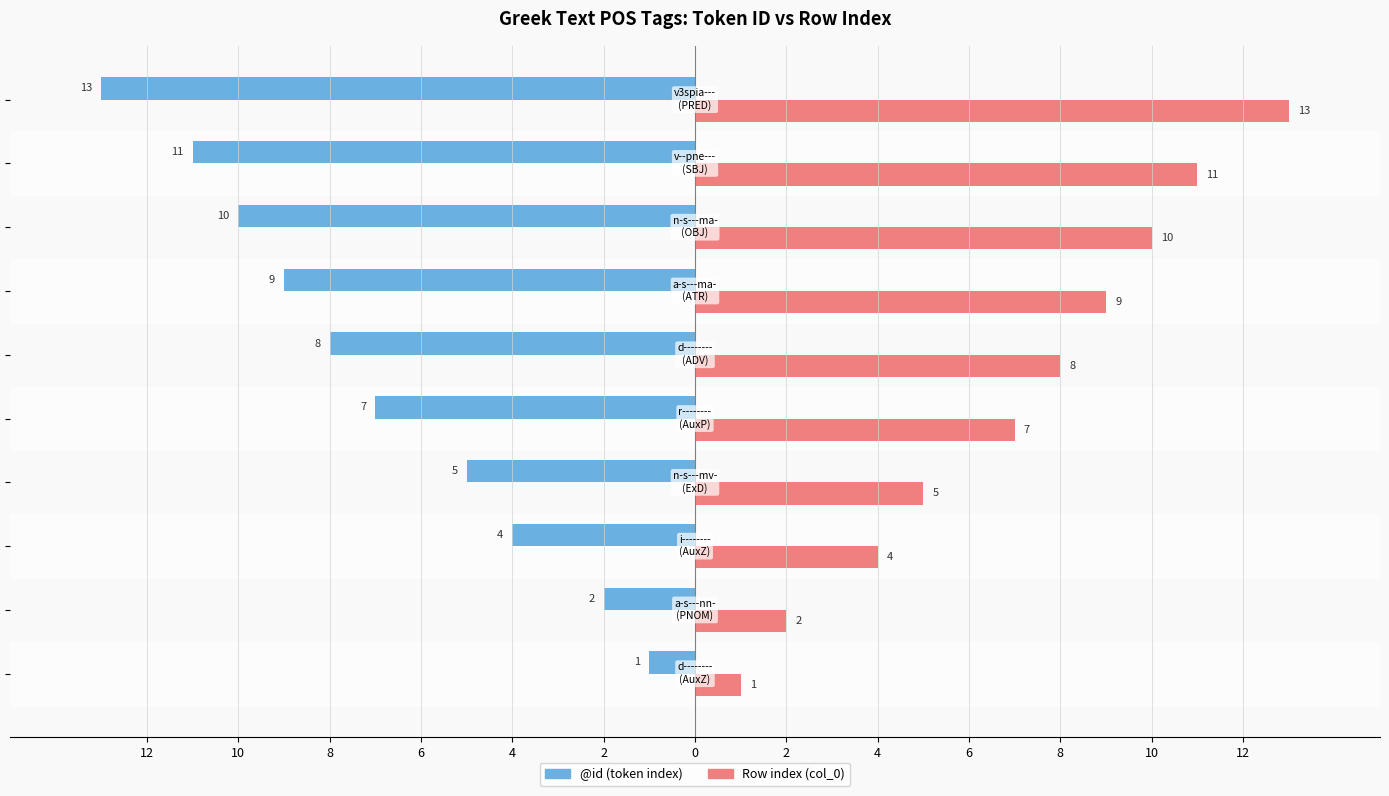

What are all the series names shown in the legend?

@id (token index), Row index (col_0)